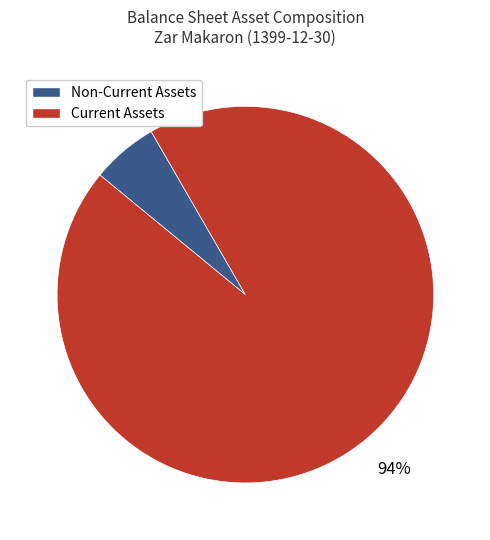

To the nearest percent, what is the average slice percentage?

50%